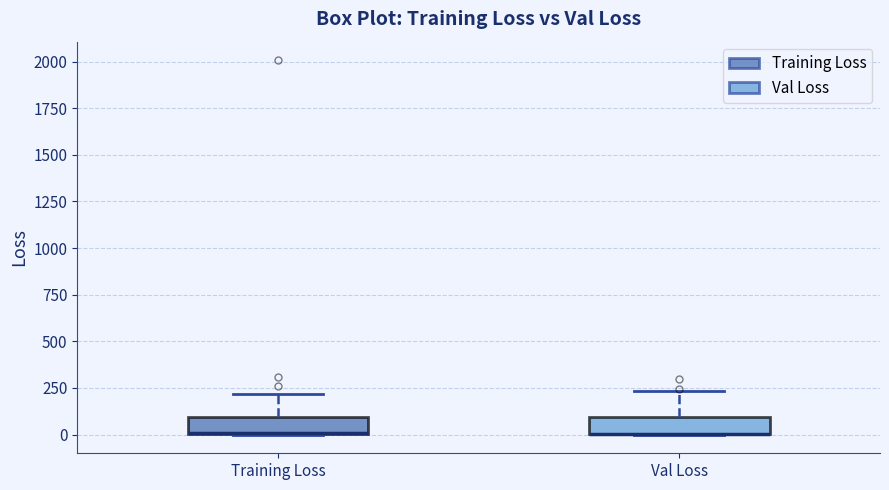

Where is the upper edge of the box for Training Loss on the y-axis? The values are not printed on the chart, so give them approximately, as read against the axis.

100